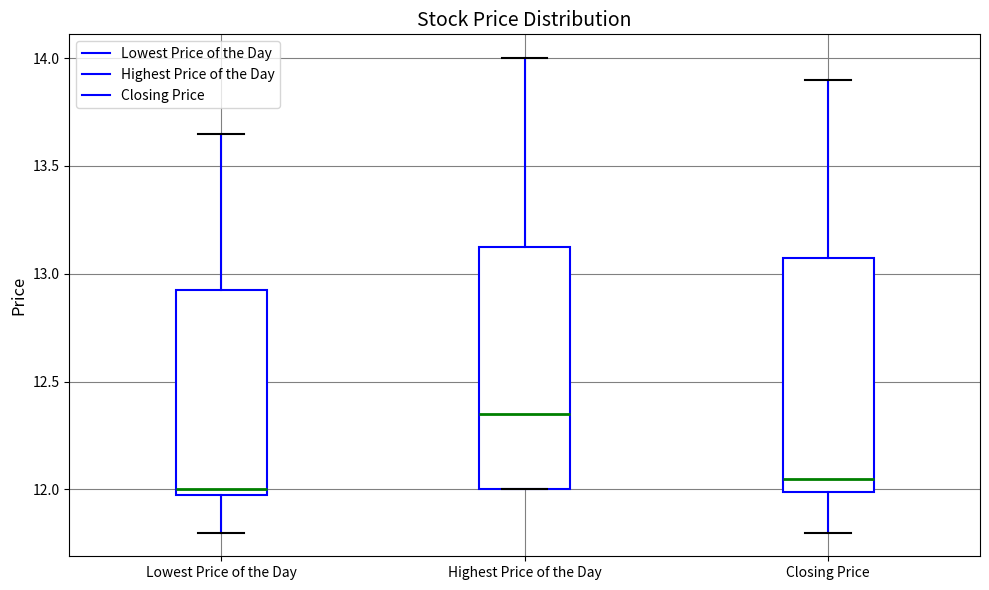

Which box has the highest median line?

Highest Price of the Day